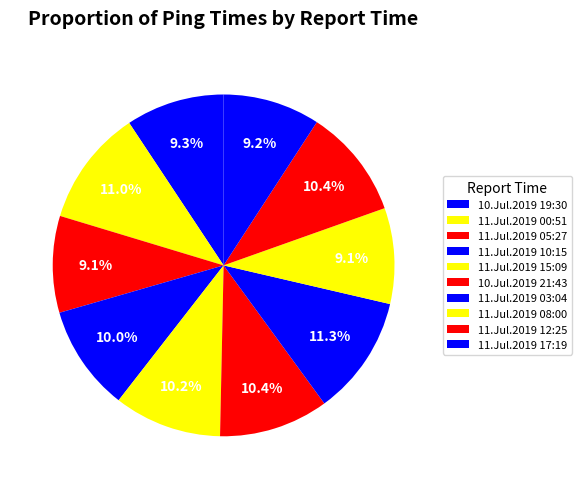

Is 10.Jul.2019 19:30 the majority of the pie?

No